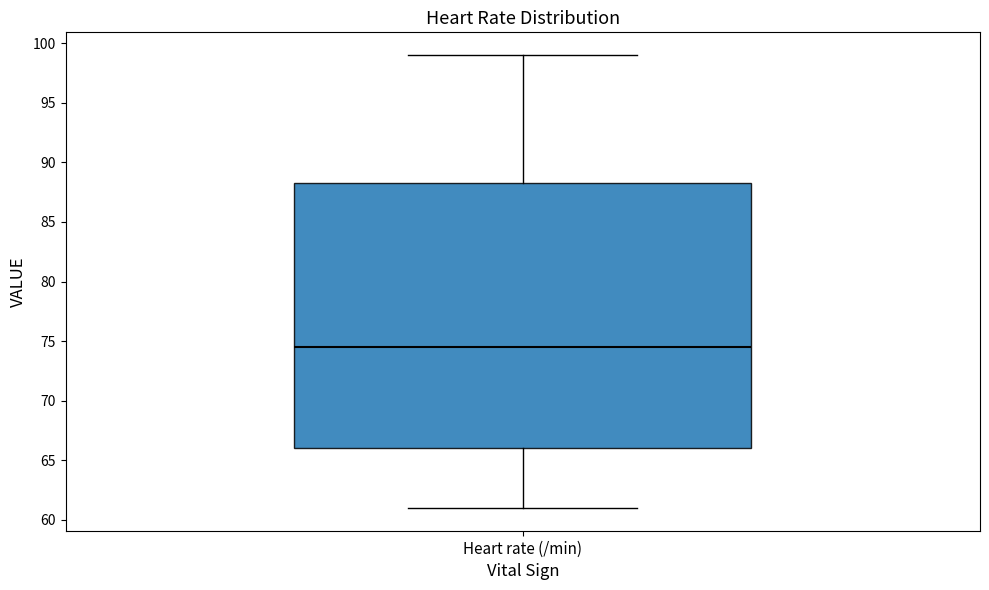

Where does the upper whisker of the box for Heart rate (/min) end on the y-axis? The values are not printed on the chart, so give them approximately, as read against the axis.

99.0